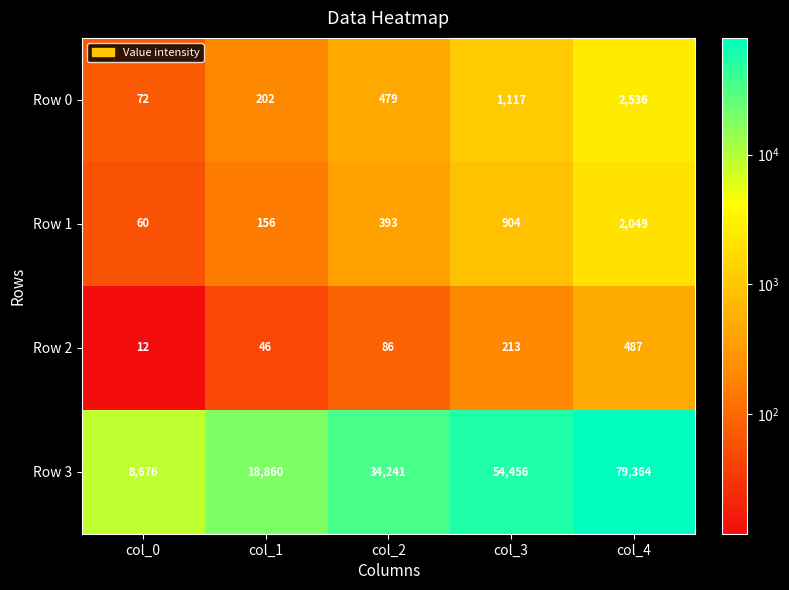

What is the highest value of the Row 3 series?

79364